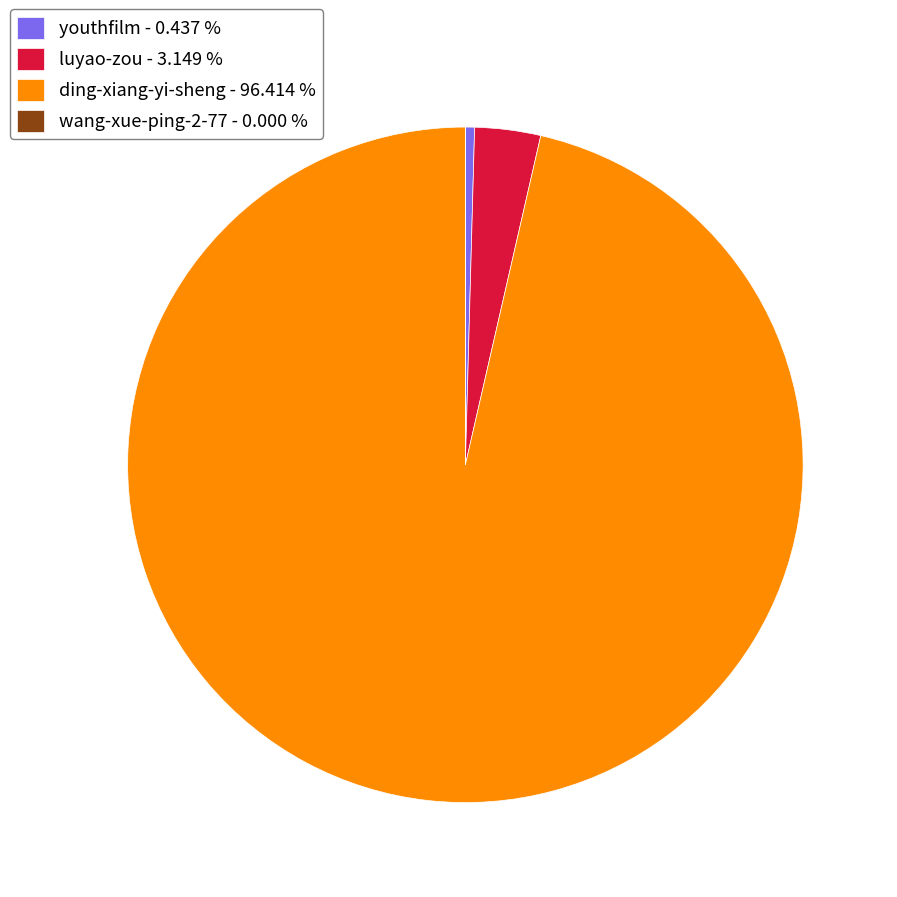

Does luyao-zou - 3.149 % account for over 50% of the chart?

No